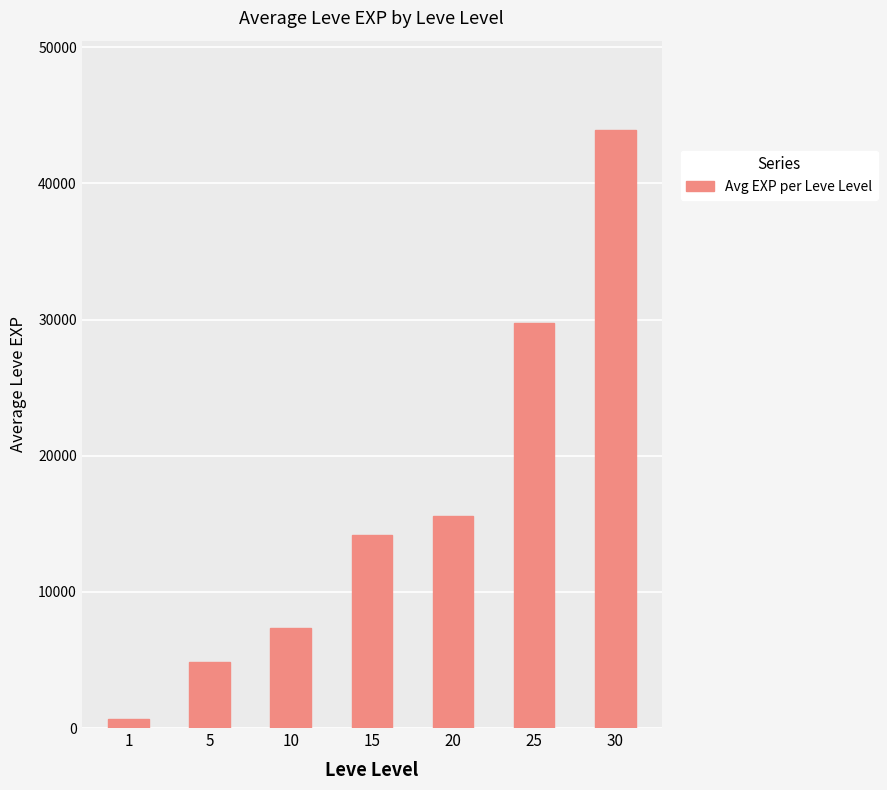

What is the greatest value displayed?

43893